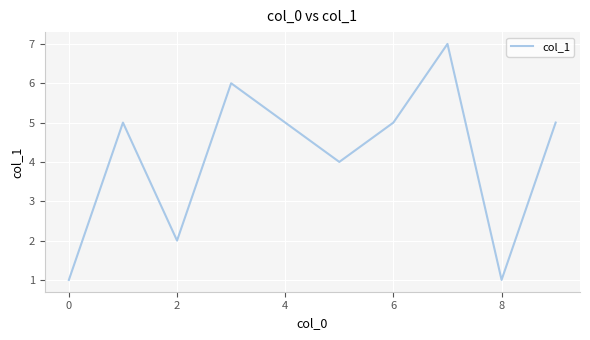

What is the greatest value displayed?

7